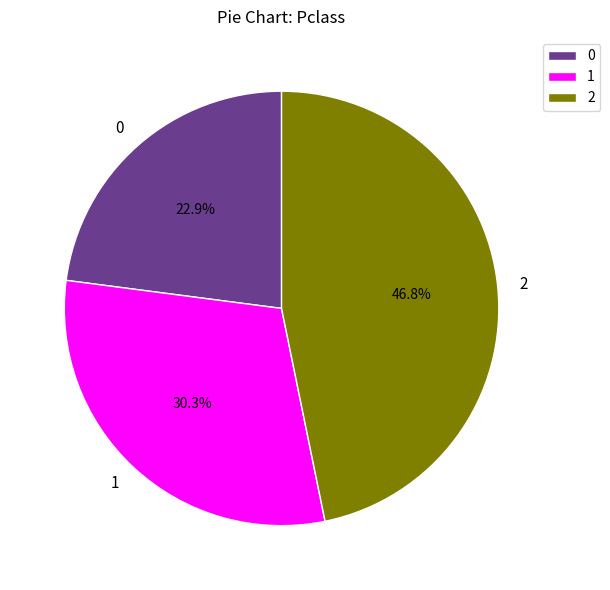

What is the largest slice in the pie chart?

2